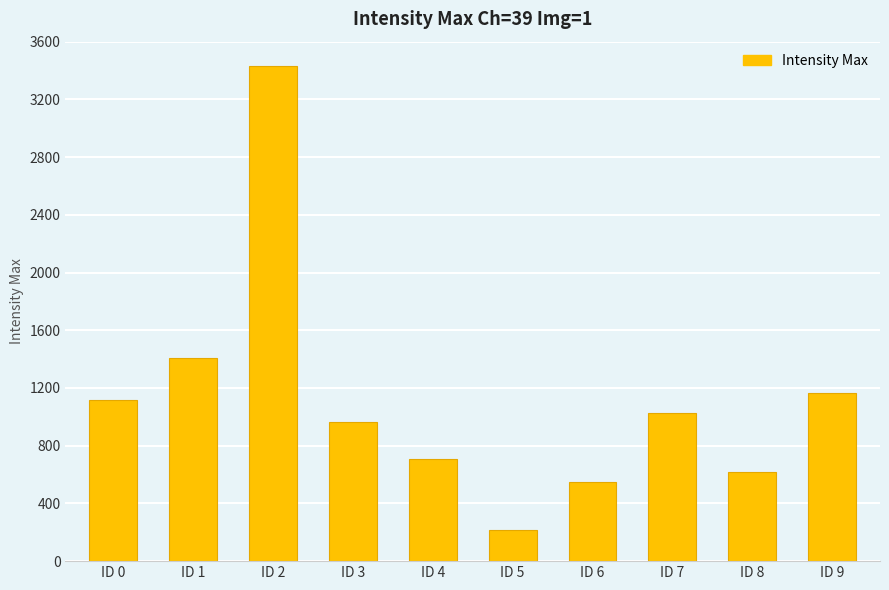

What is the ratio of the value at ID 8 to the value at ID 3?

0.6